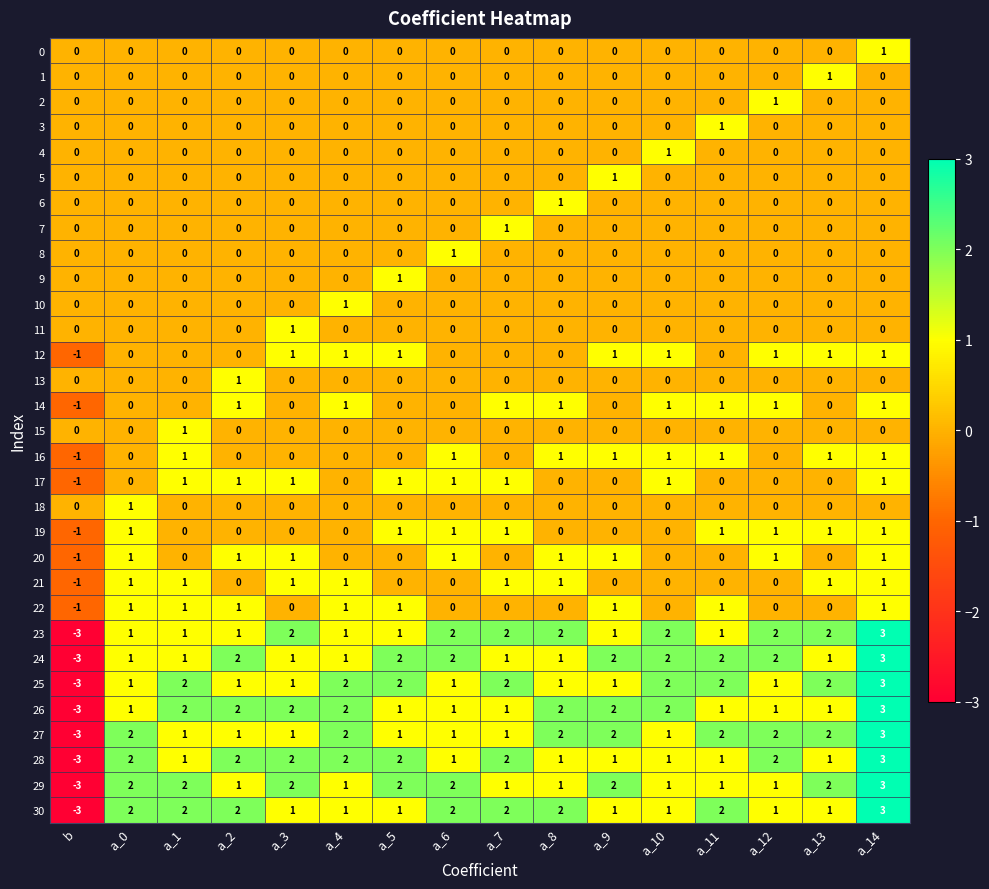

How many series are shown in this chart?

31